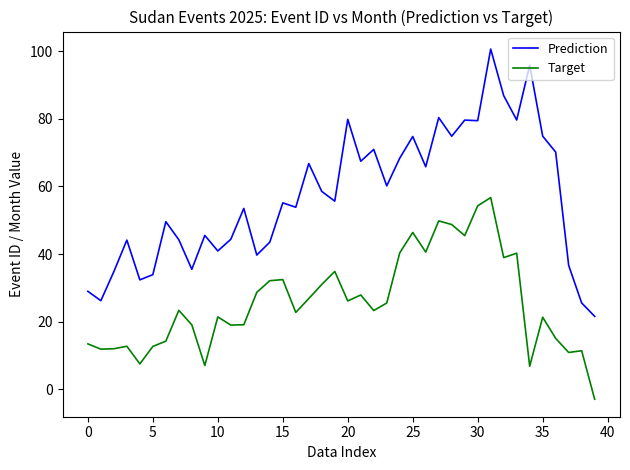

How many lines are shown in the chart?

2